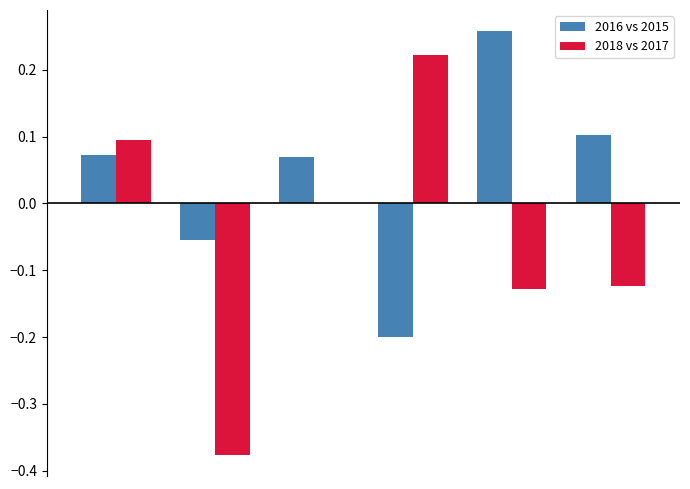

Which series has the largest total across all categories?

2016 vs 2015